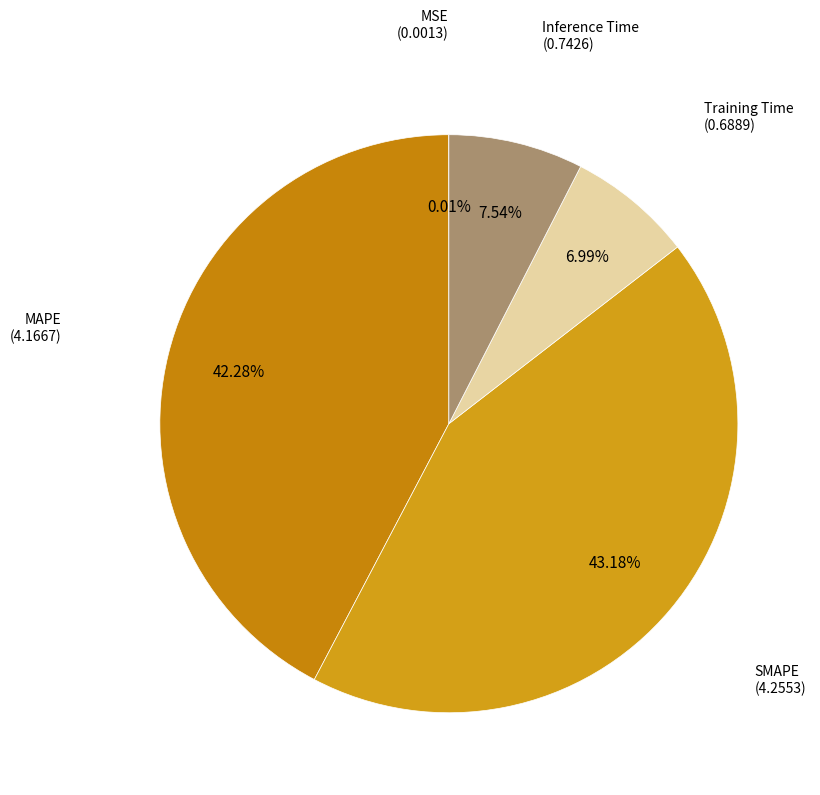

What is the largest slice in the pie chart?

SMAPE